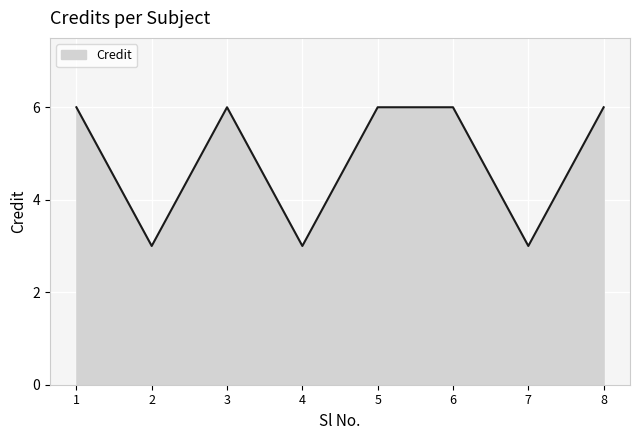

At which category does the data reach its first local valley?

2